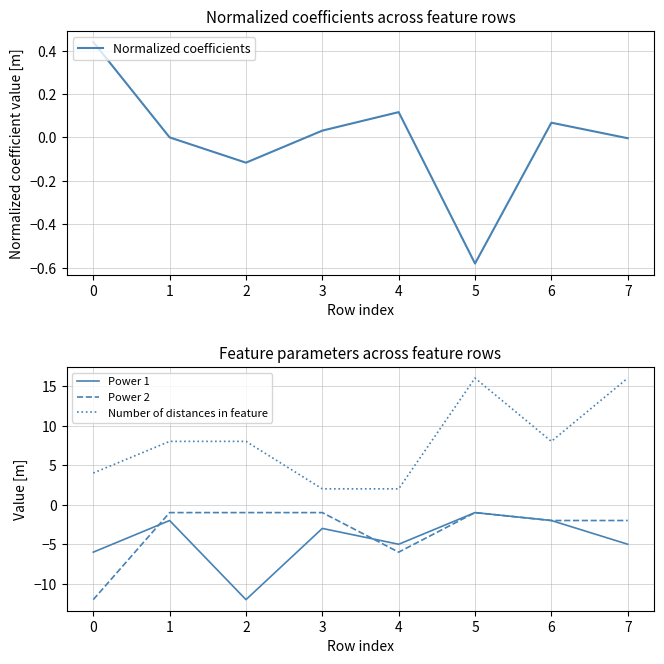

True or false: Power 1 and Normalized coefficients cross at least once.

False